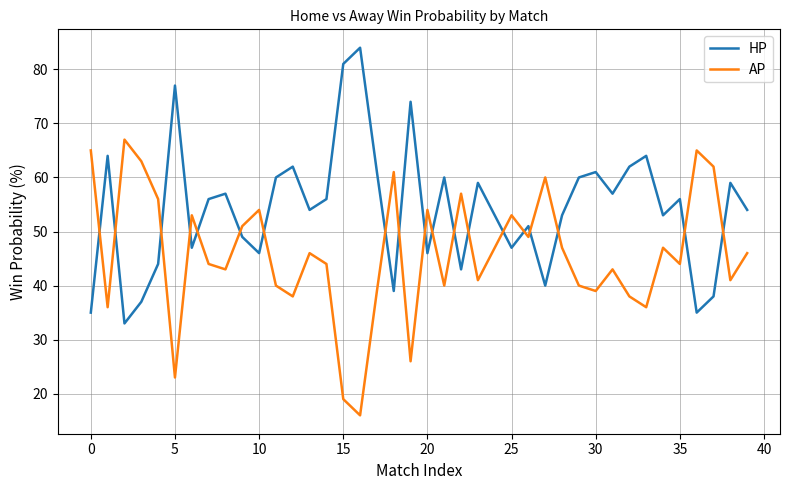

Which series has the largest total across all categories?

HP